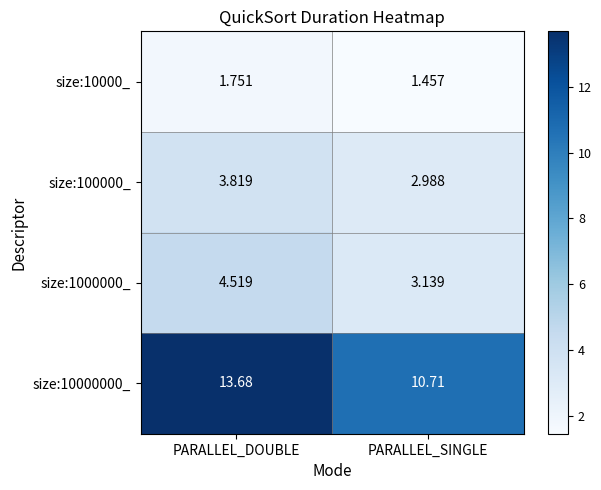

Where is size:10000_ nearest to the value 1?

PARALLEL_SINGLE